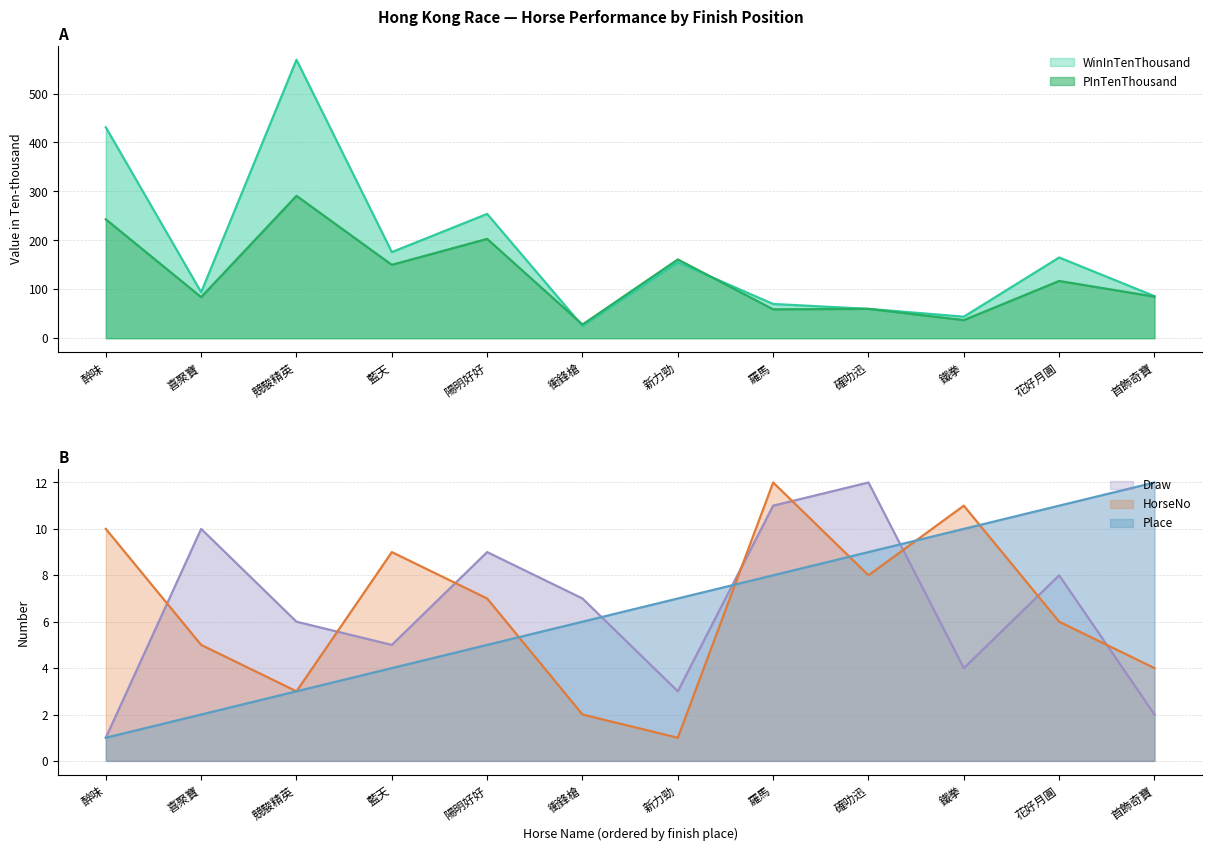

Does the chart display data point markers on the line(s)?

No